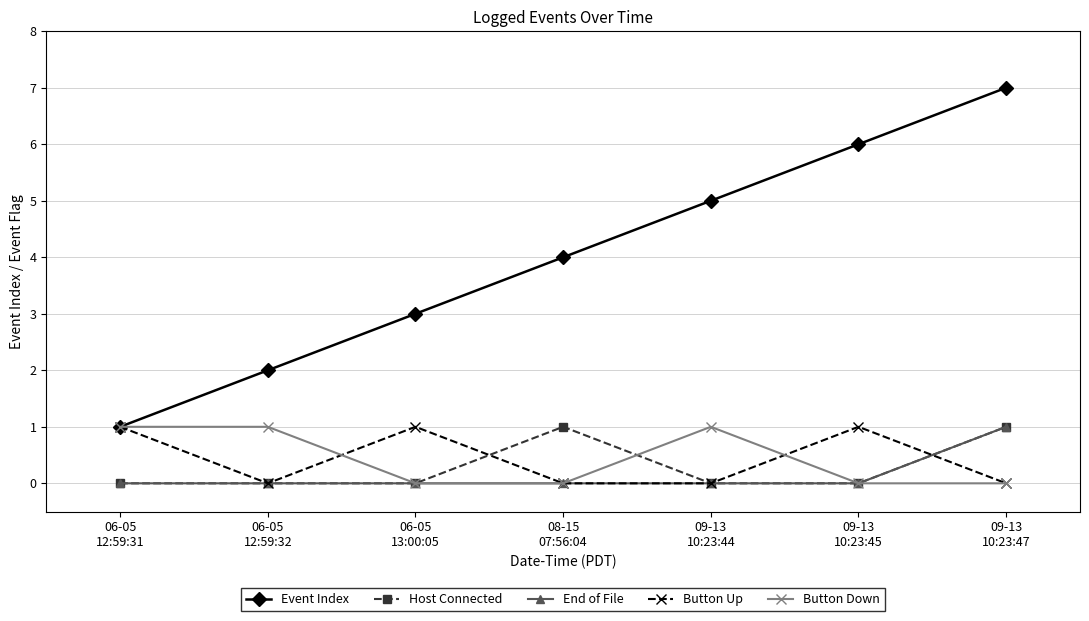

Which series changed the most between 06-05
12:59:32 and 09-13
10:23:45?

Event Index